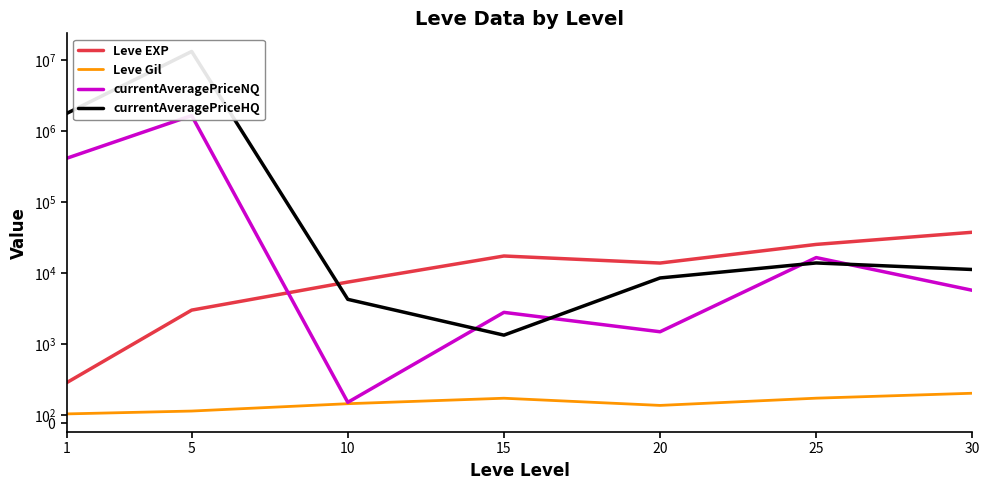

Which series has the largest total across all categories?

currentAveragePriceHQ